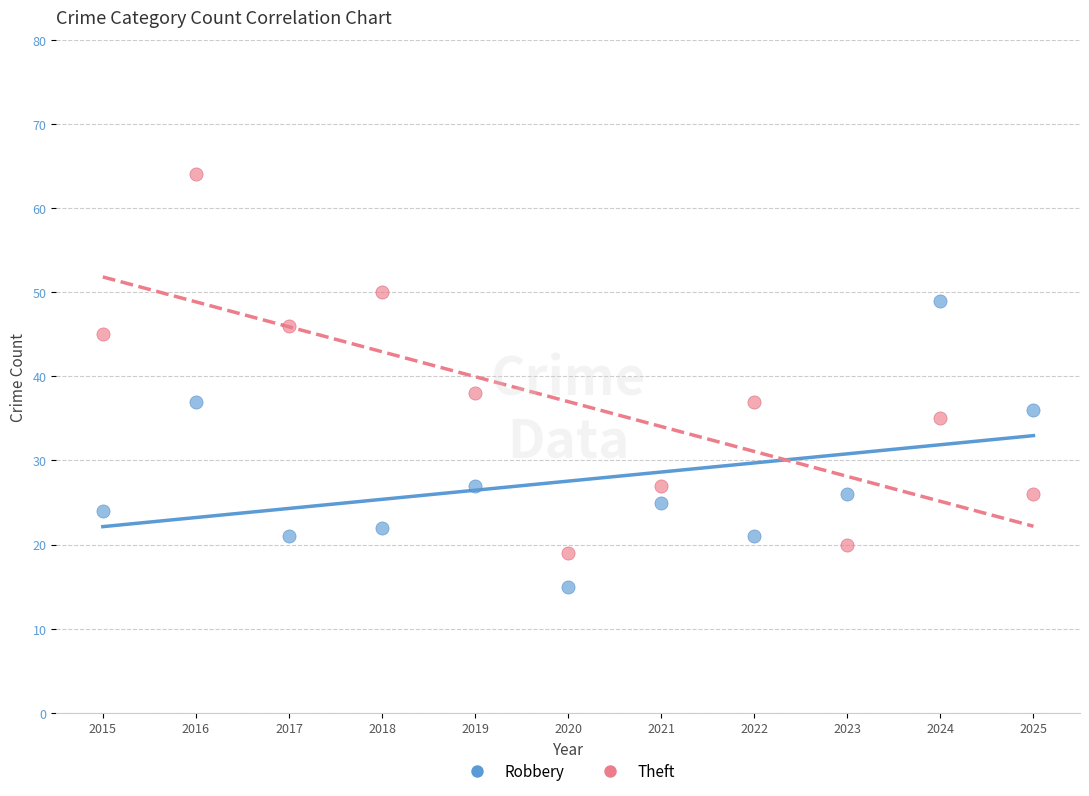

Which series has the largest Y range (max minus min)?

Theft